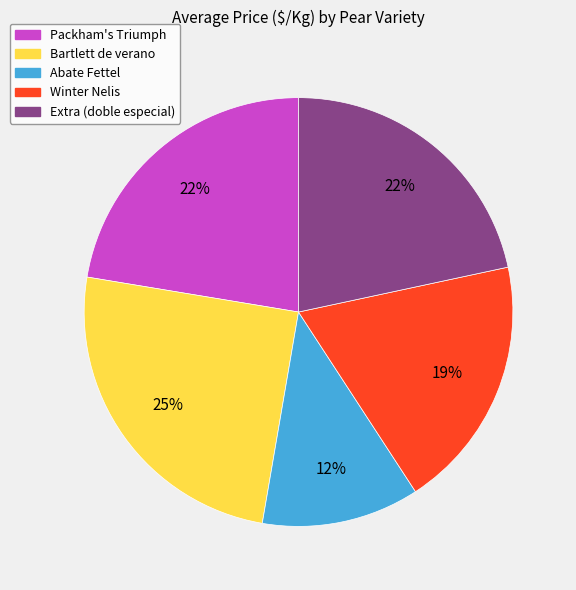

Count the number of slices in the pie.

5